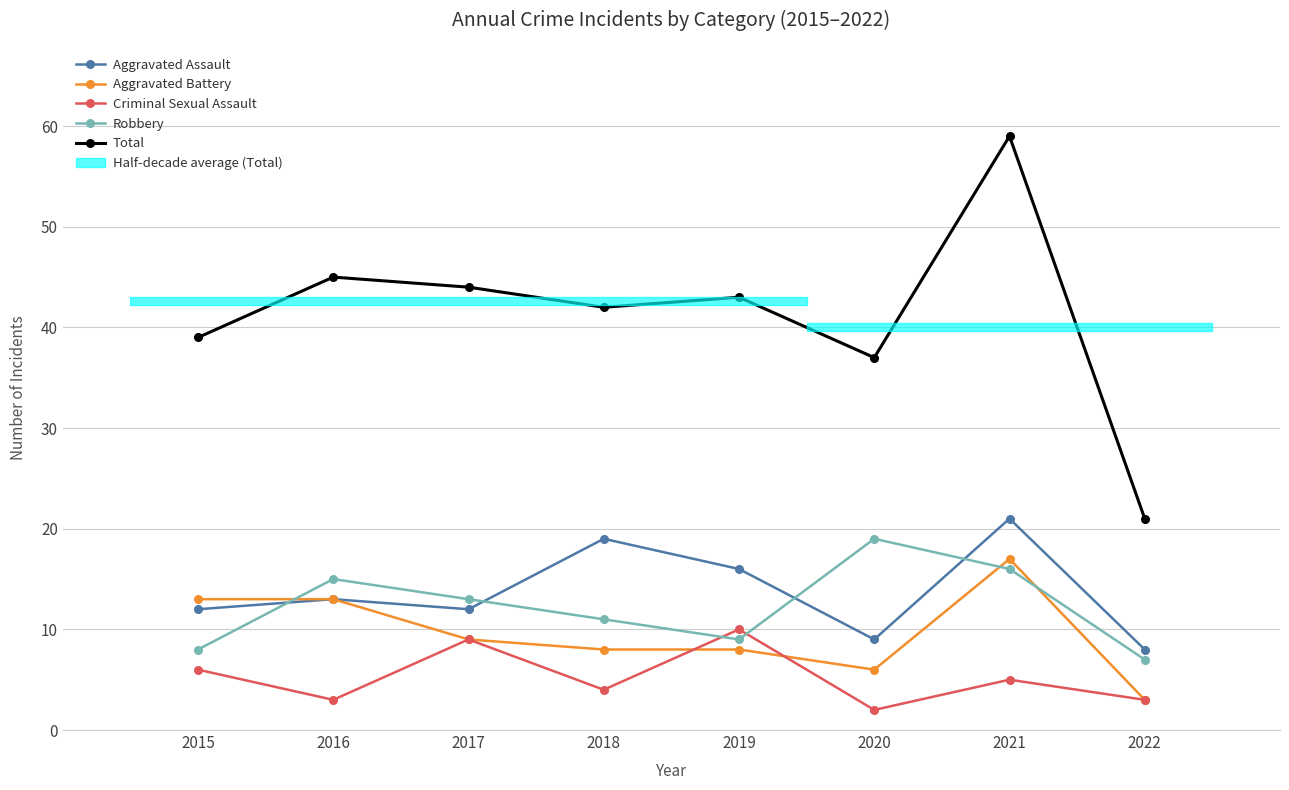

What is the difference between the maximum and second lowest values in the Total series?

22